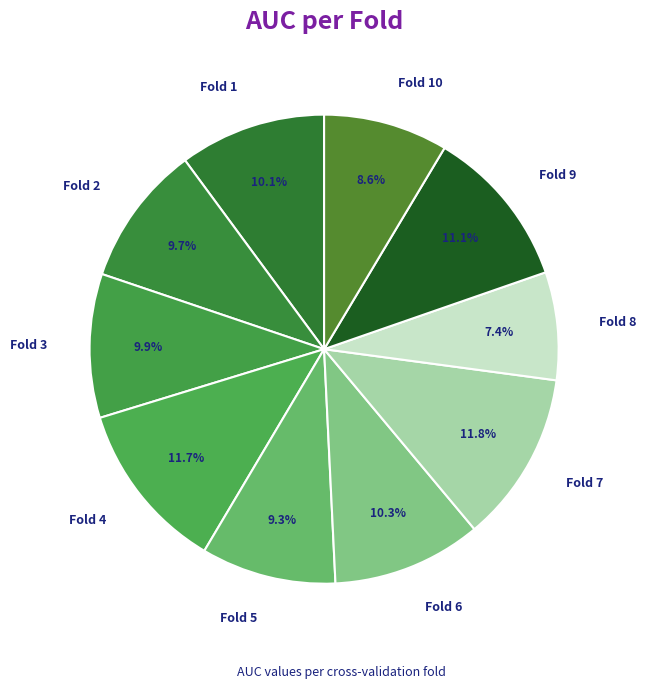

Is the sum of Fold 2 and Fold 3 greater than half?

No